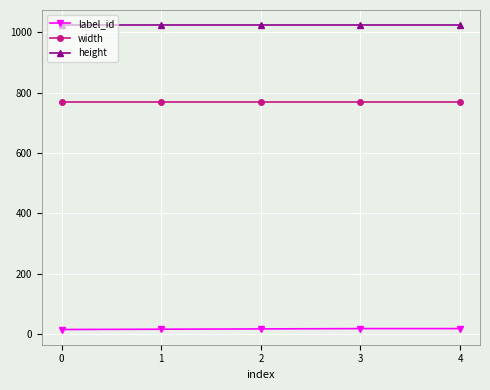

What is the sum of the height values at 3 and 1?

2048